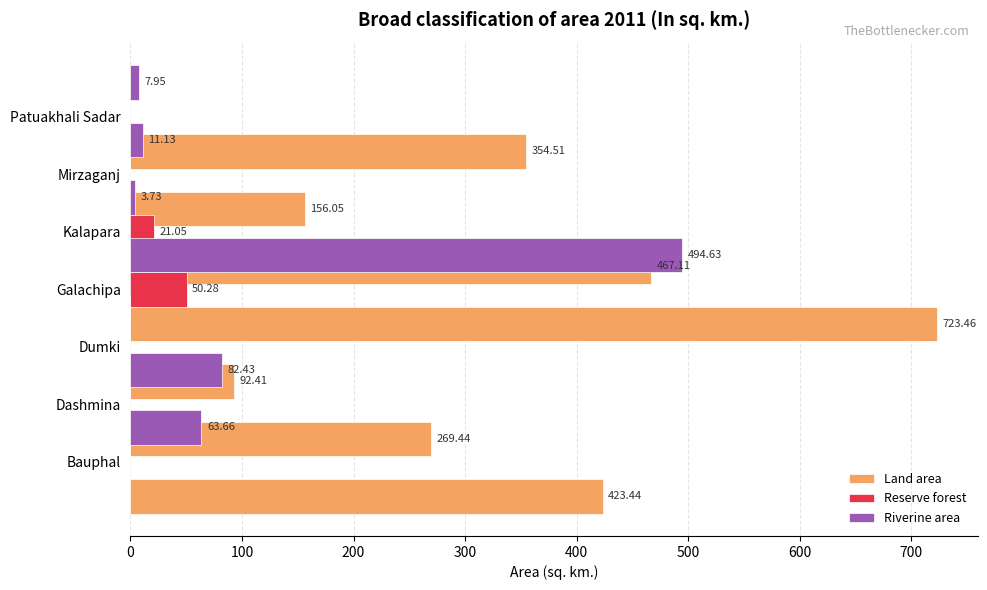

How many bars are there in each group?

3